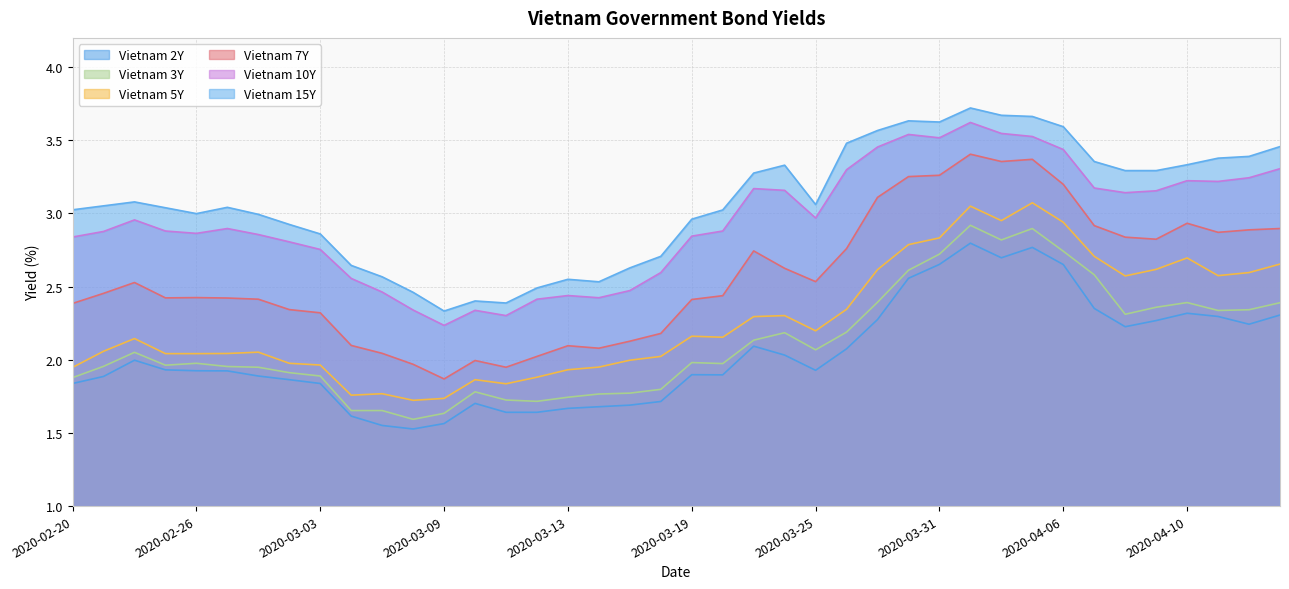

Where is the first local maximum for Vietnam 2Y?

2020-02-24